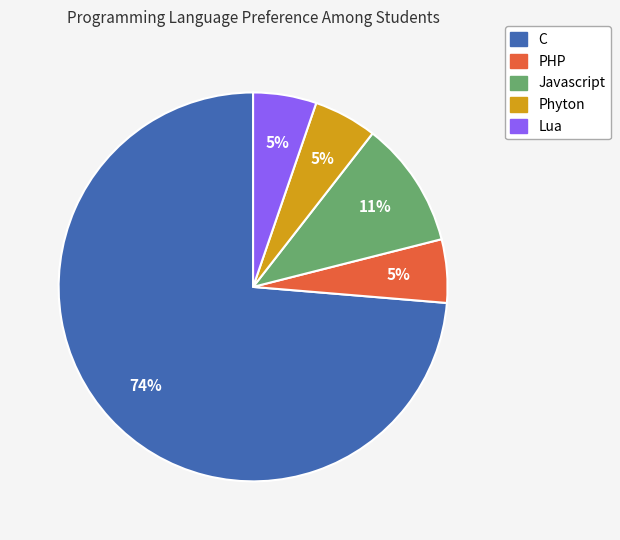

To the nearest percent, what portion does PHP represent?

5%